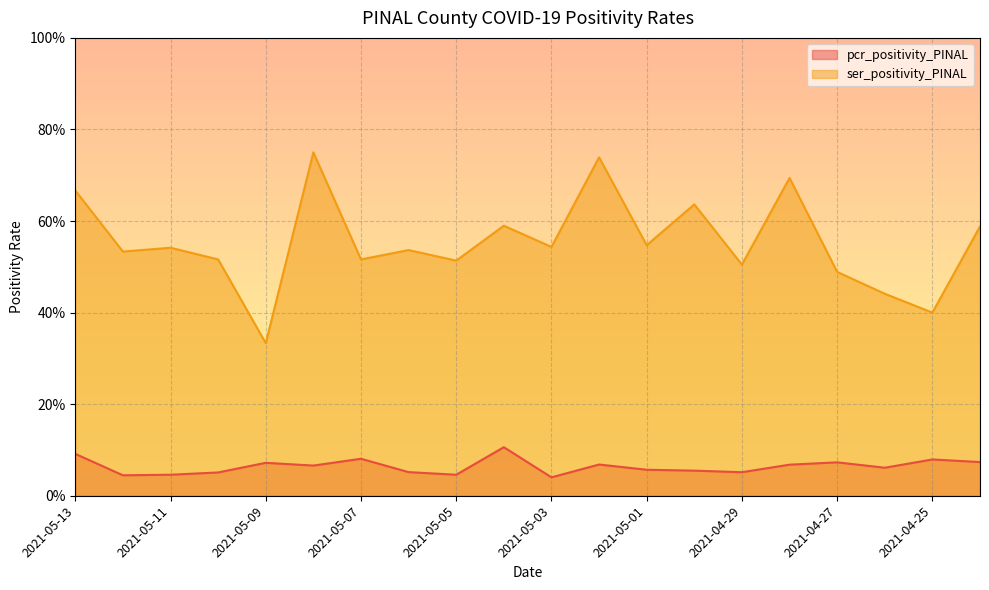

True or false: ser_positivity_PINAL and pcr_positivity_PINAL intersect in this chart.

False